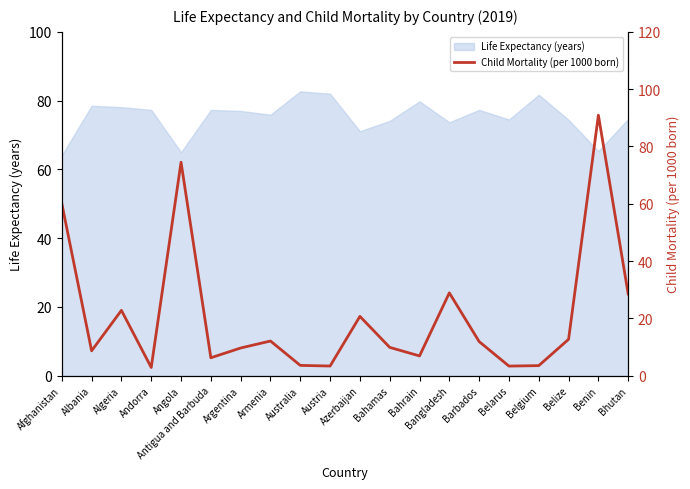

List the labels in order of value, smallest first.

Andorra, Belarus, Austria, Belgium, Australia, Antigua and Barbuda, Bahrain, Albania, Argentina, Bahamas, Barbados, Armenia, Belize, Azerbaijan, Algeria, Bhutan, Bangladesh, Afghanistan, Angola, Benin